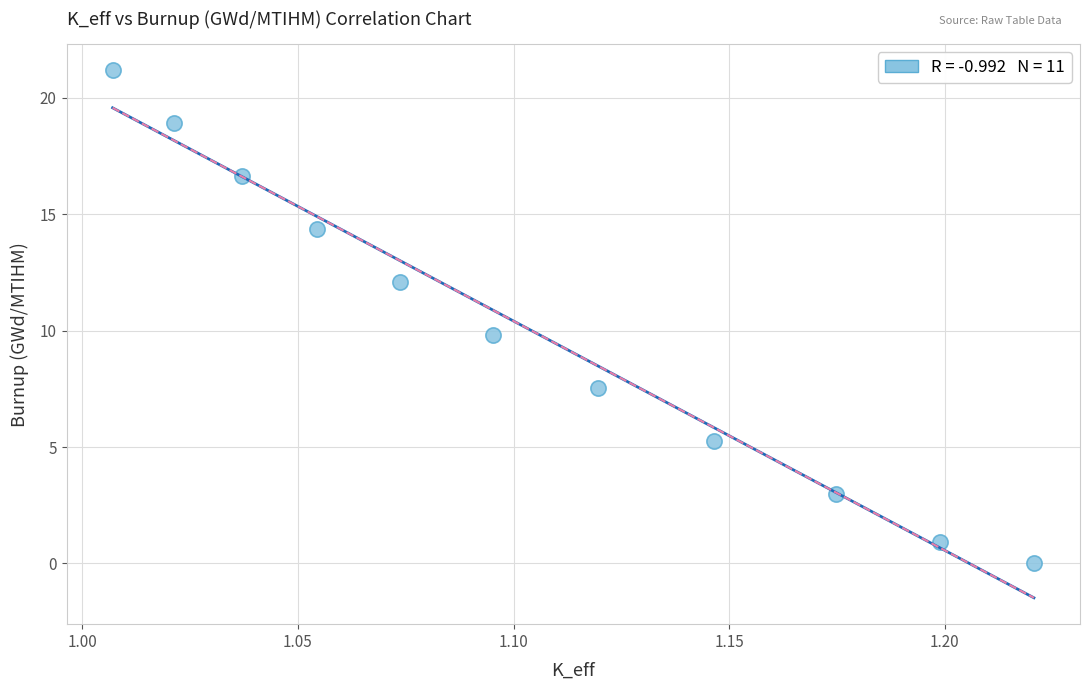

What is the average X value?

1.1